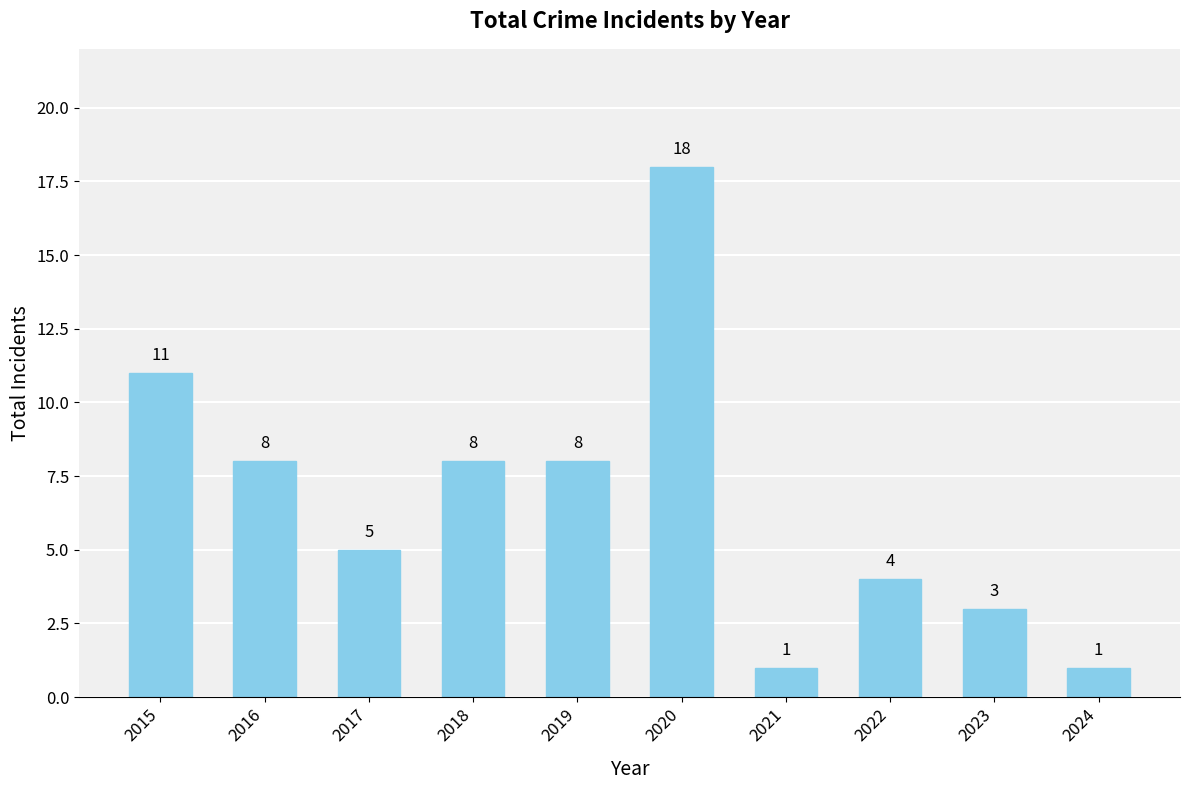

What is the value of the 2nd bar from the left?

8